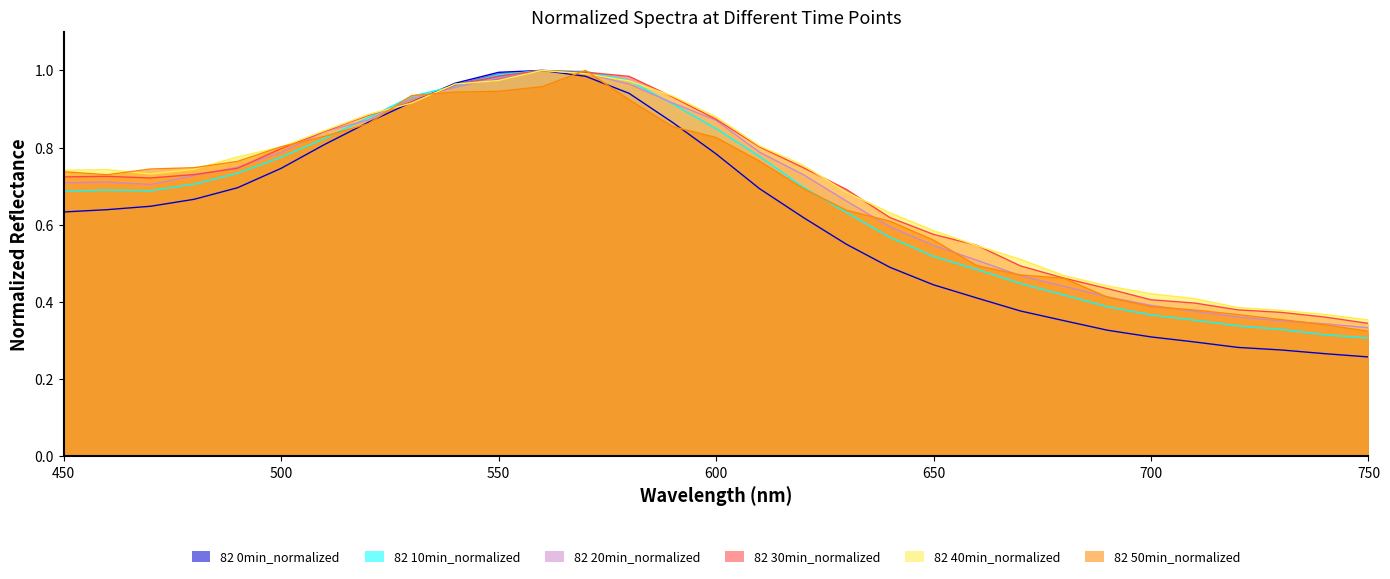

How many lines are shown in the chart?

6